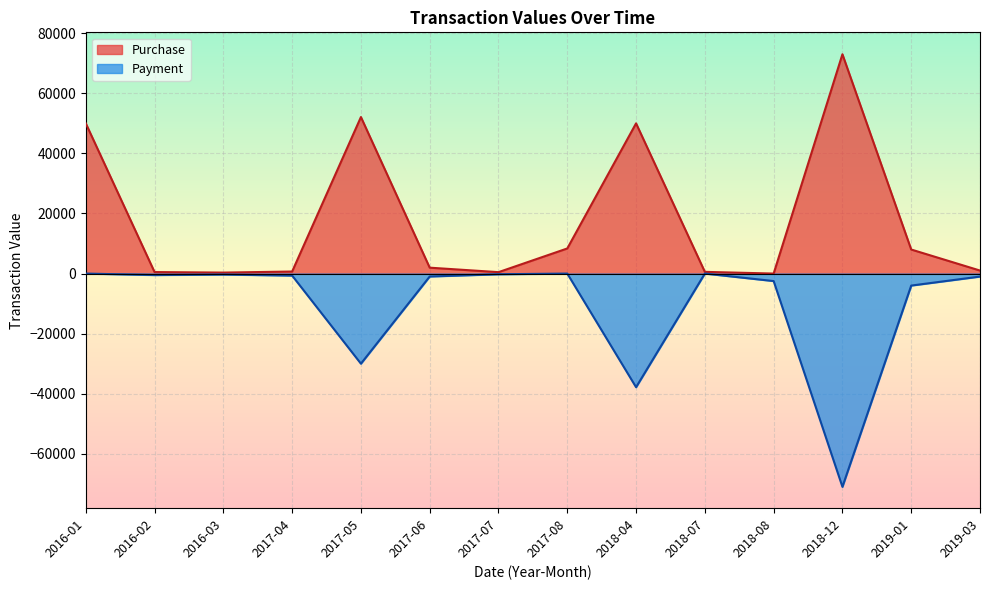

Rank the series by their average value, from lowest to highest.

Payment, Purchase